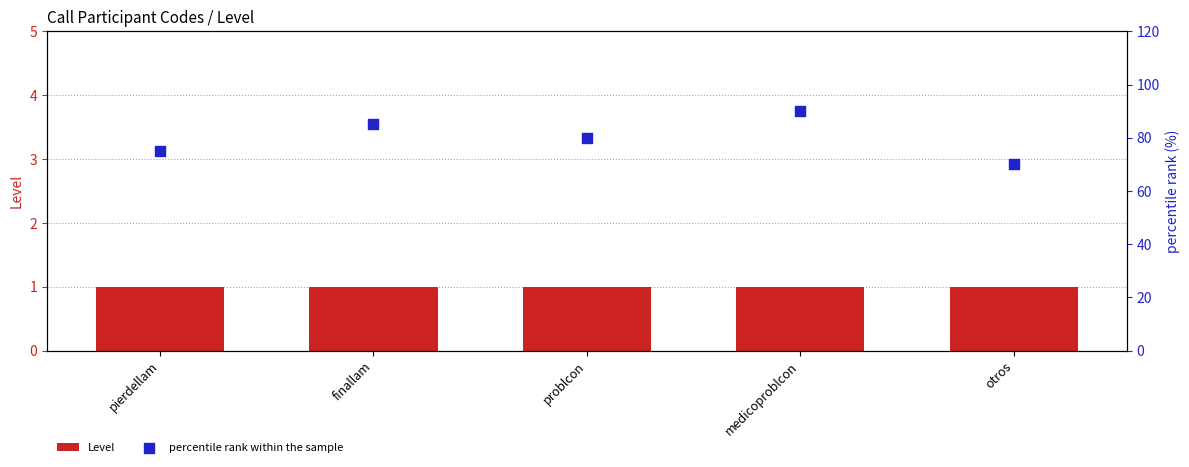

Which series has the largest total across all categories?

percentile rank within the sample